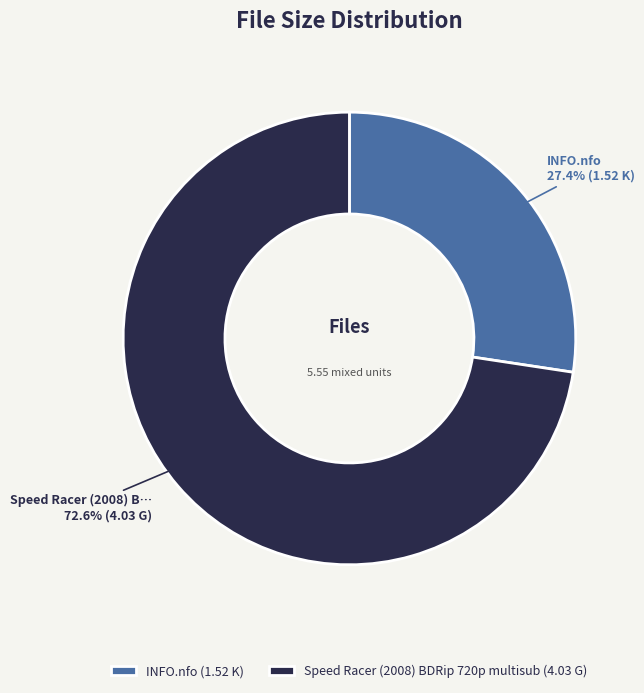

To the nearest percent, what portion does INFO.nfo represent?

27%